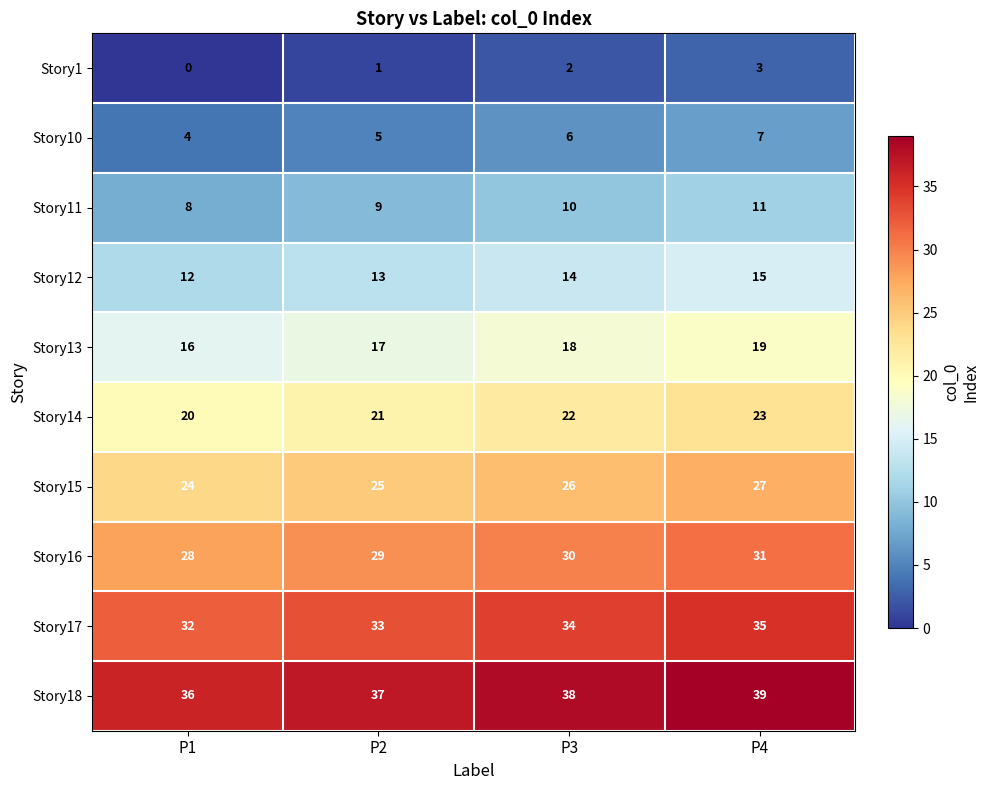

What is the sum of the Story10 values at P1 and P2?

9